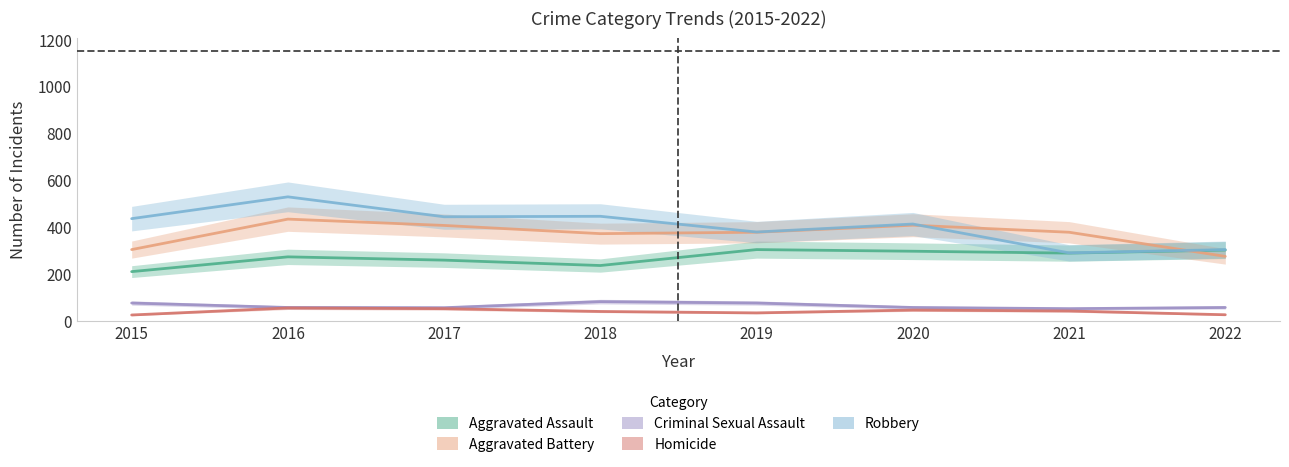

Rank the series at 2017 from highest to lowest value.

Robbery, Aggravated Battery, Aggravated Assault, Criminal Sexual Assault, Homicide